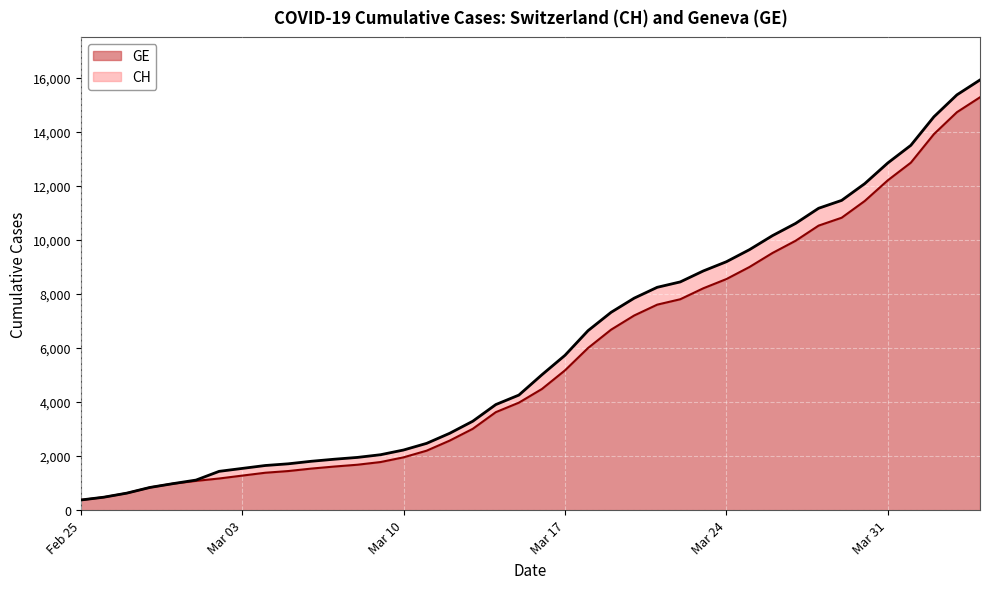

How many data points does each series have?

40